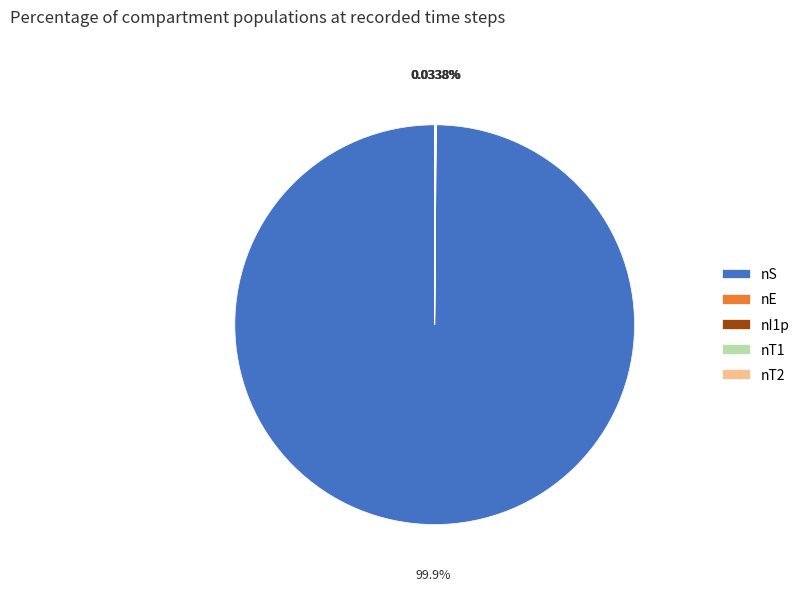

Does nS account for over 50% of the chart?

Yes